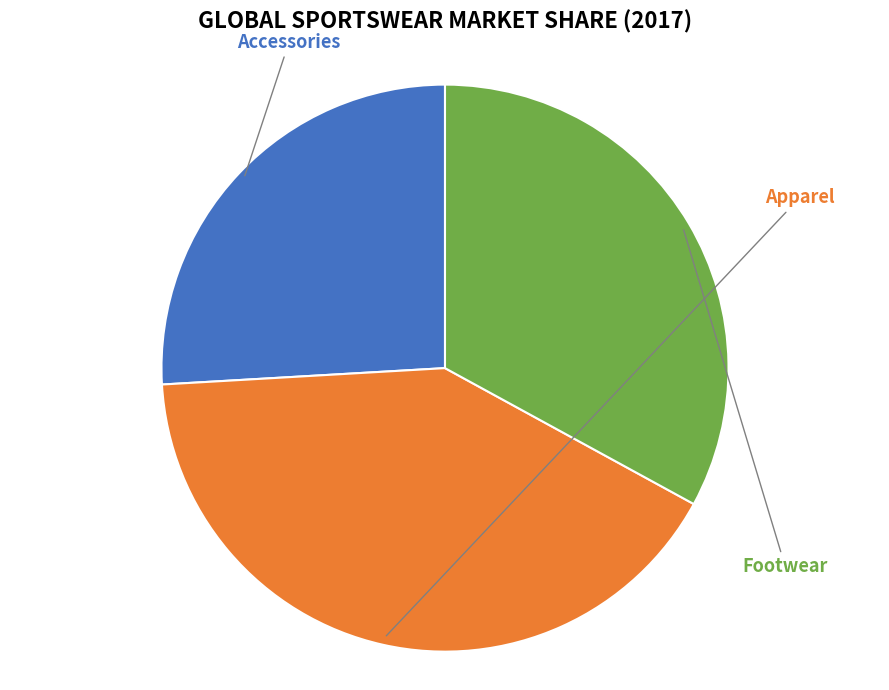

Rank the categories by value from lowest to highest.

Accessories, Footwear, Apparel